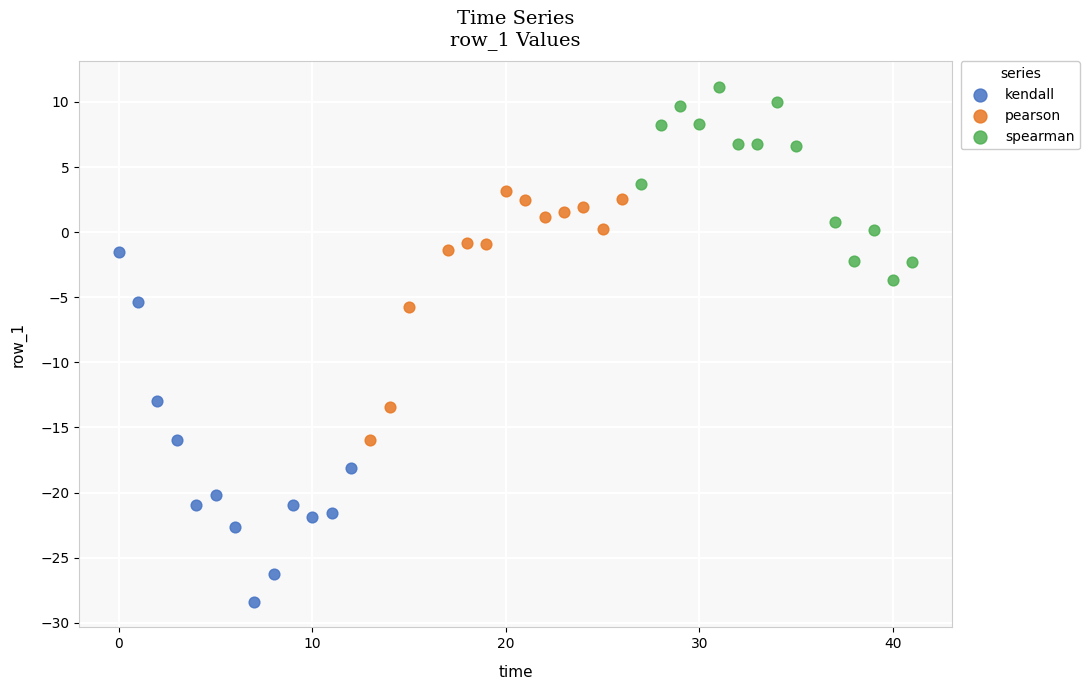

Which series has the widest spread of Y values?

kendall